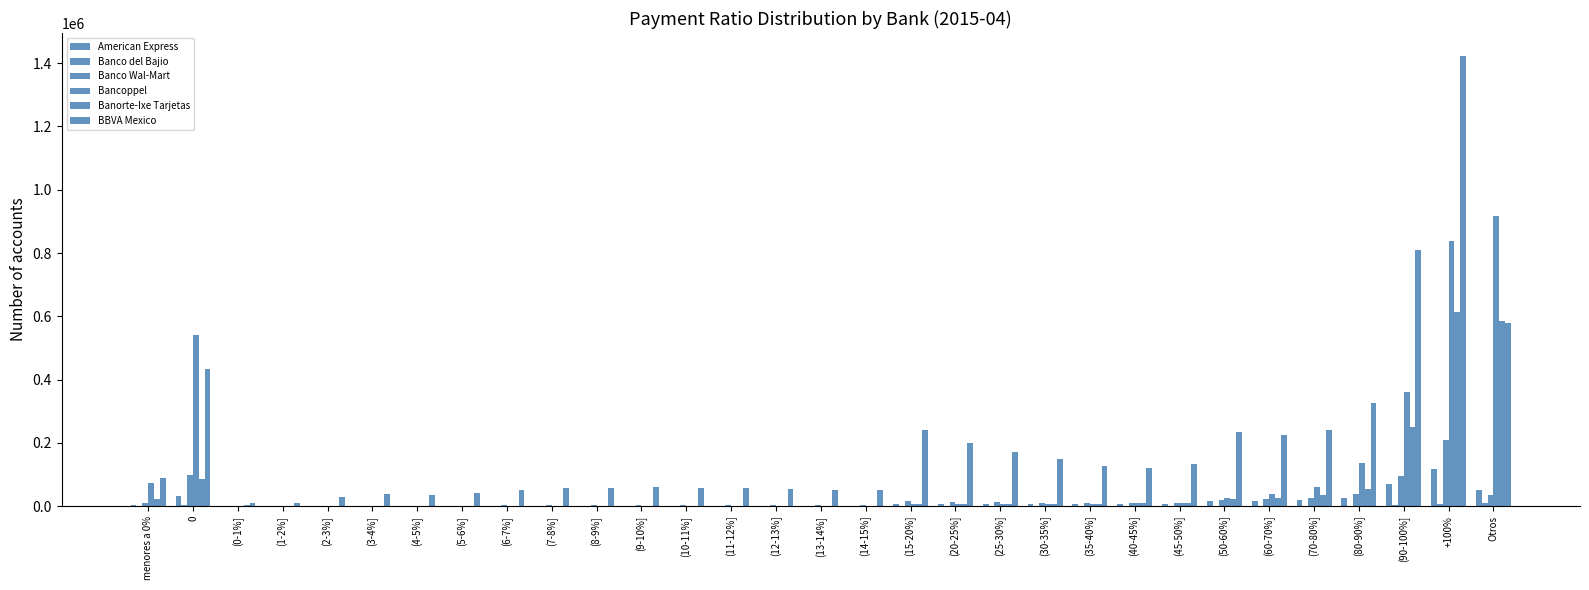

How many groups of bars are there?

31